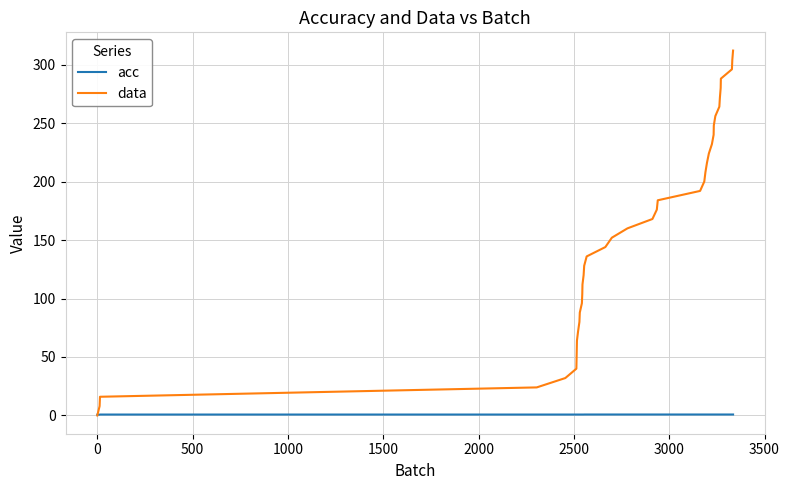

Which series has the largest total across all categories?

data